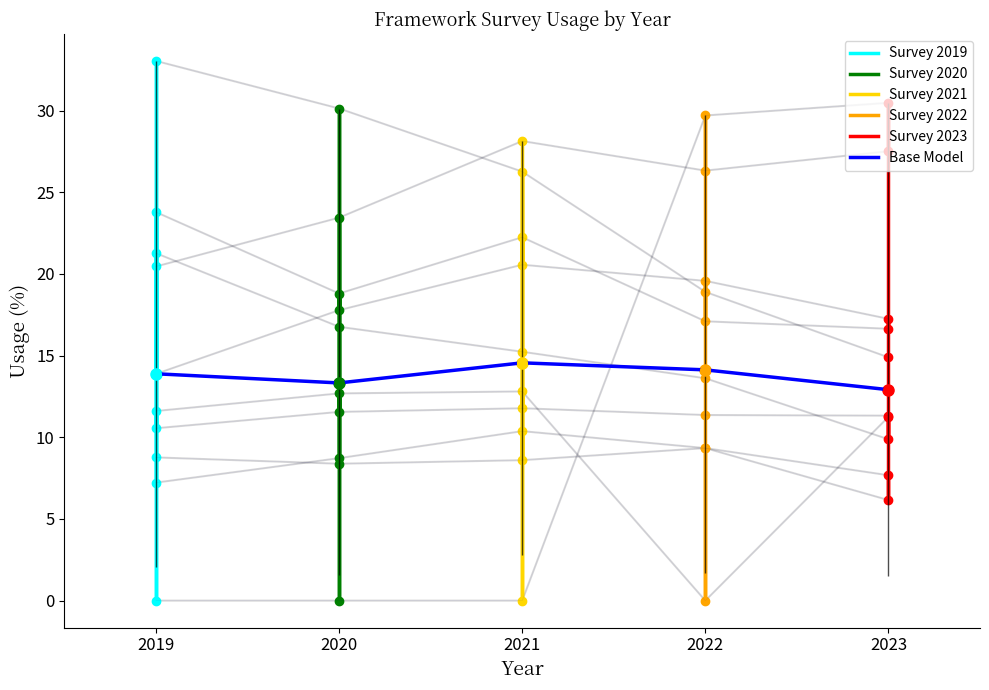

What is the approximate value of Survey_2021 at jquery?

26.3